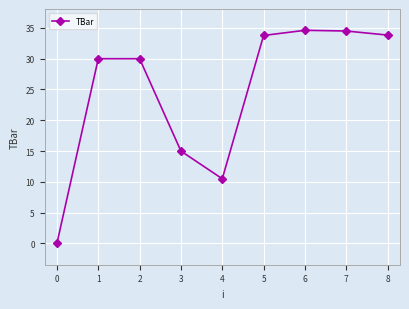

How many lines are shown in the chart?

1